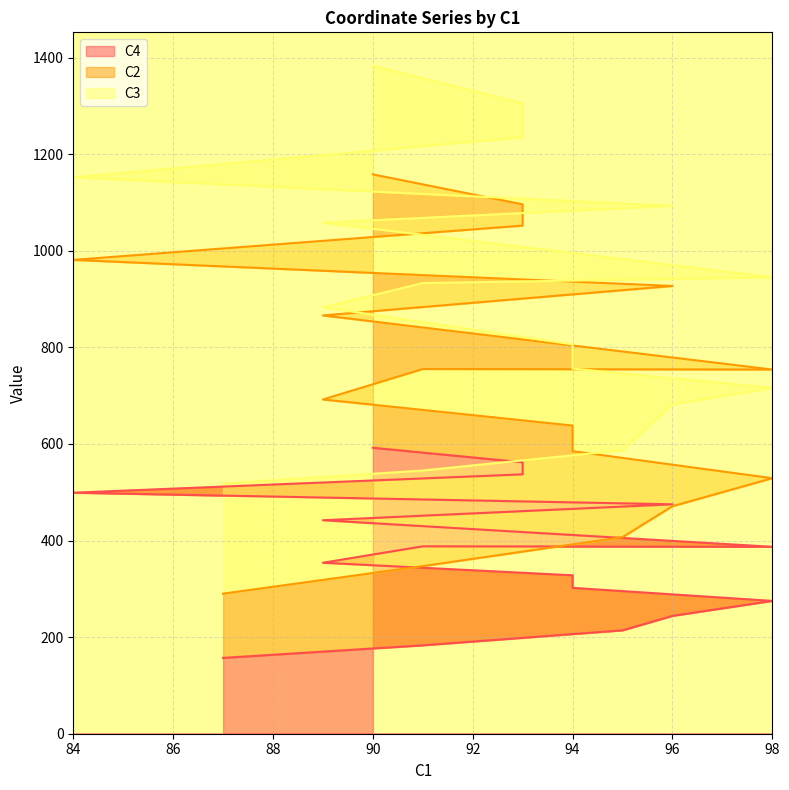

The value of C2 at 90 is 653. True or false?

False